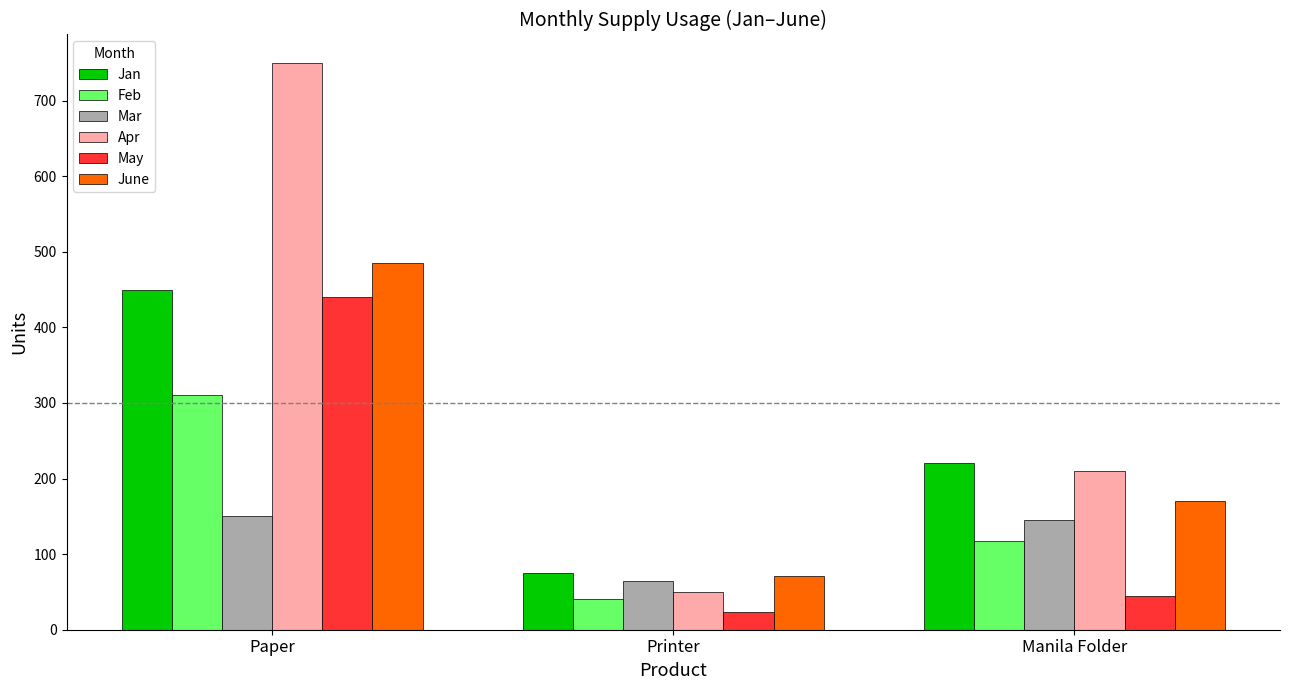

What is the total value across all series at Paper?

2585